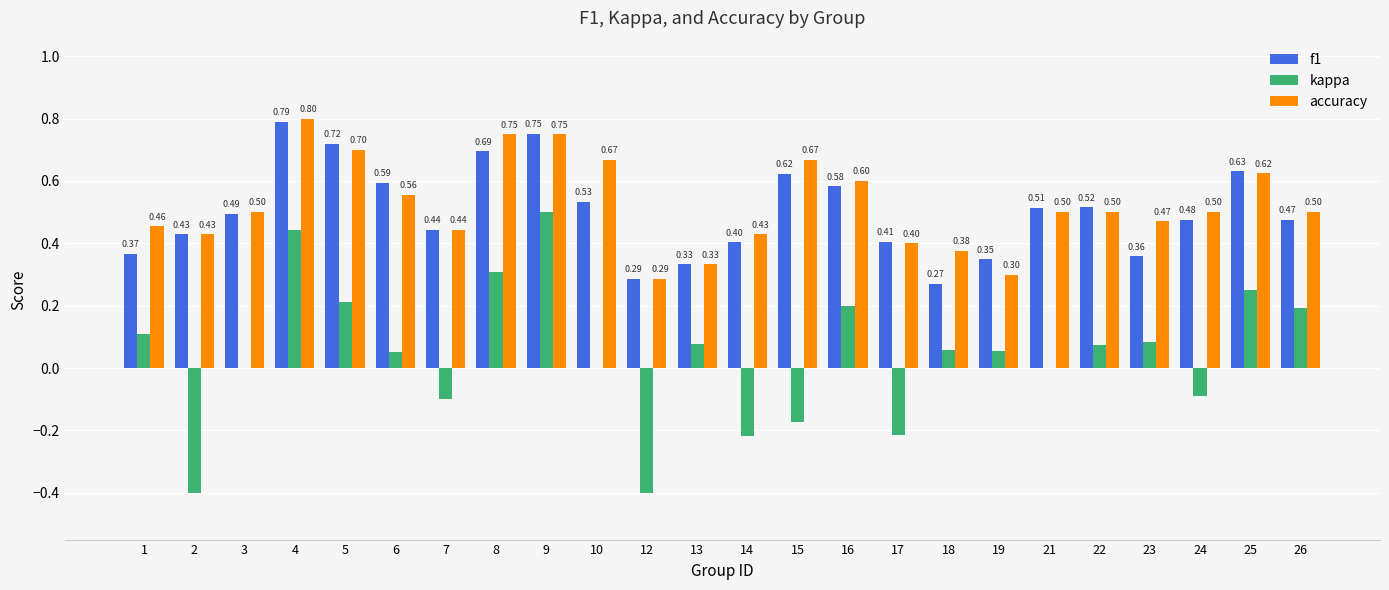

Which series has the largest total across all categories?

accuracy